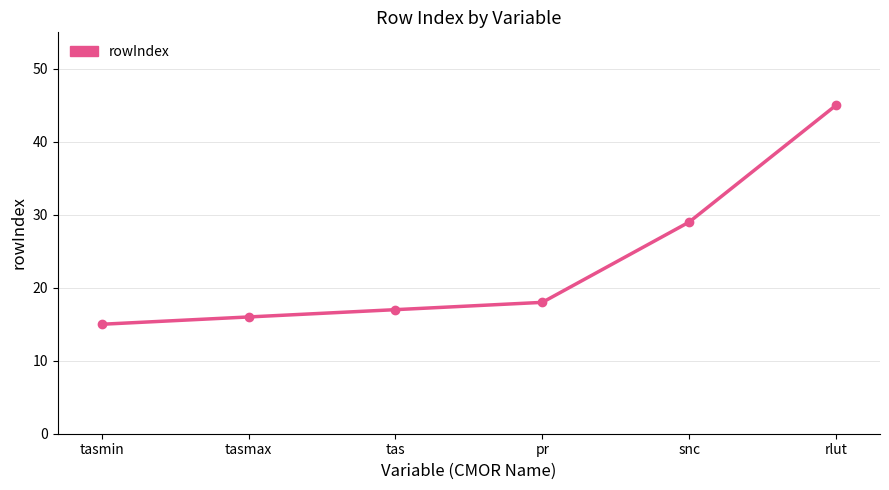

At which label is the value closest to 30?

snc